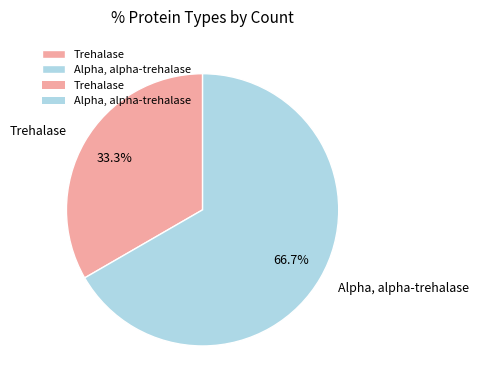

To the nearest percent, what is the difference between the Alpha, alpha-trehalase and Trehalase slice percentages?

33%